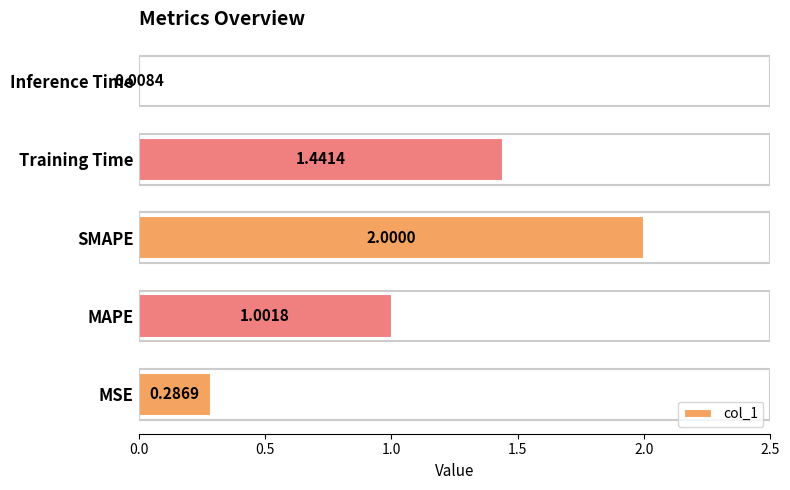

Which label corresponds to the smallest value in the chart?

Inference Time